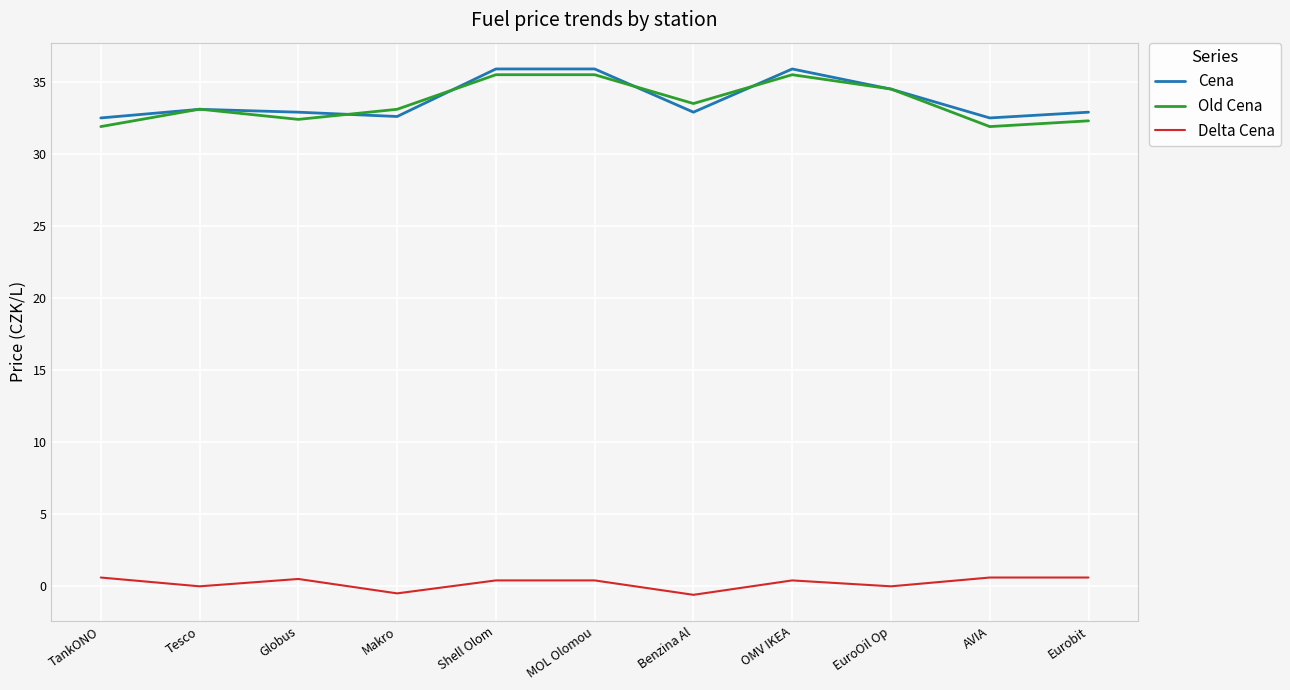

What is the maximum value shown in the chart?

35.9